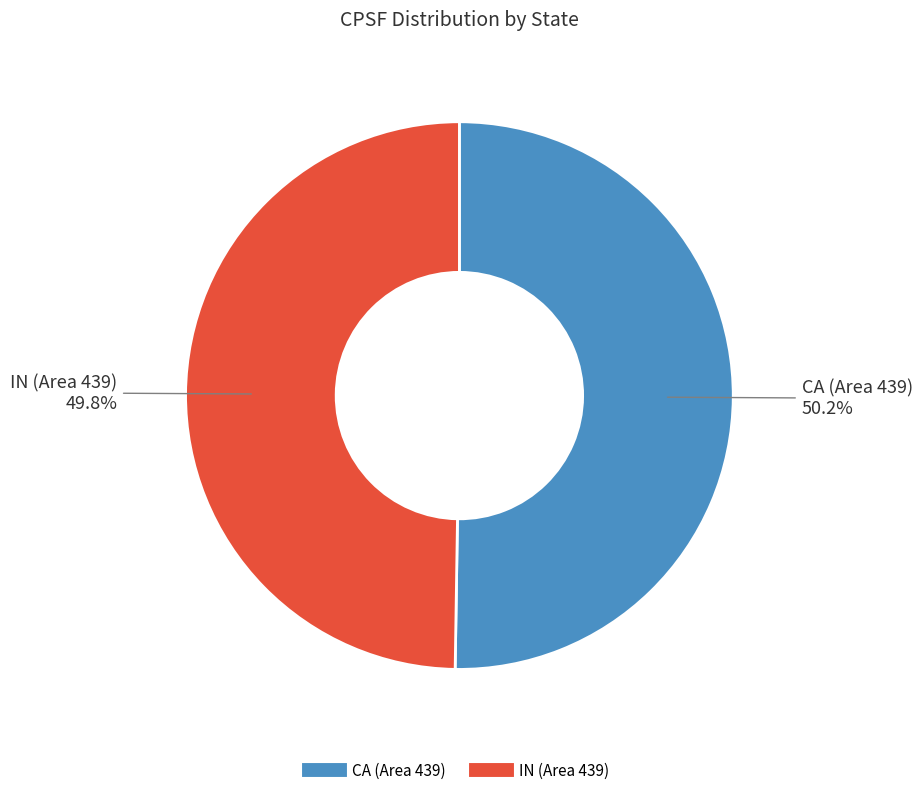

How many slices are in this pie chart?

2